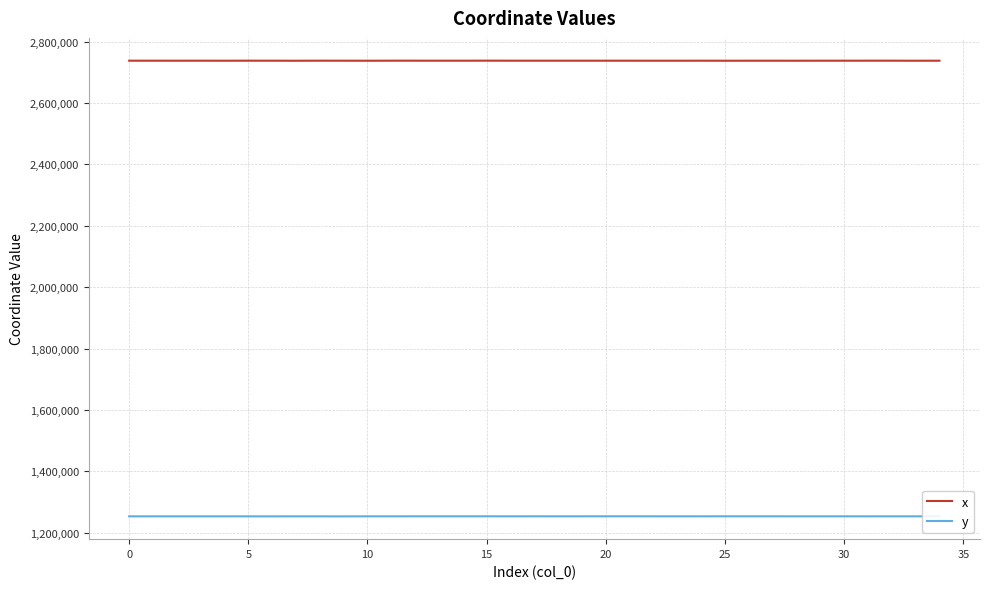

What is the minimum value for x?

2737717.1